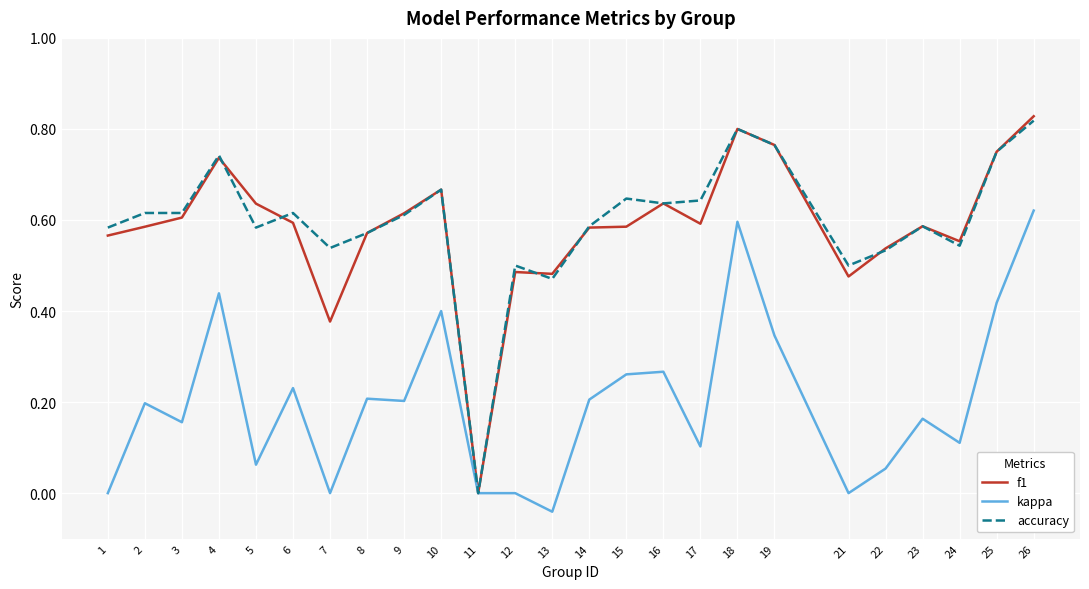

Count the number of data series in this chart.

3